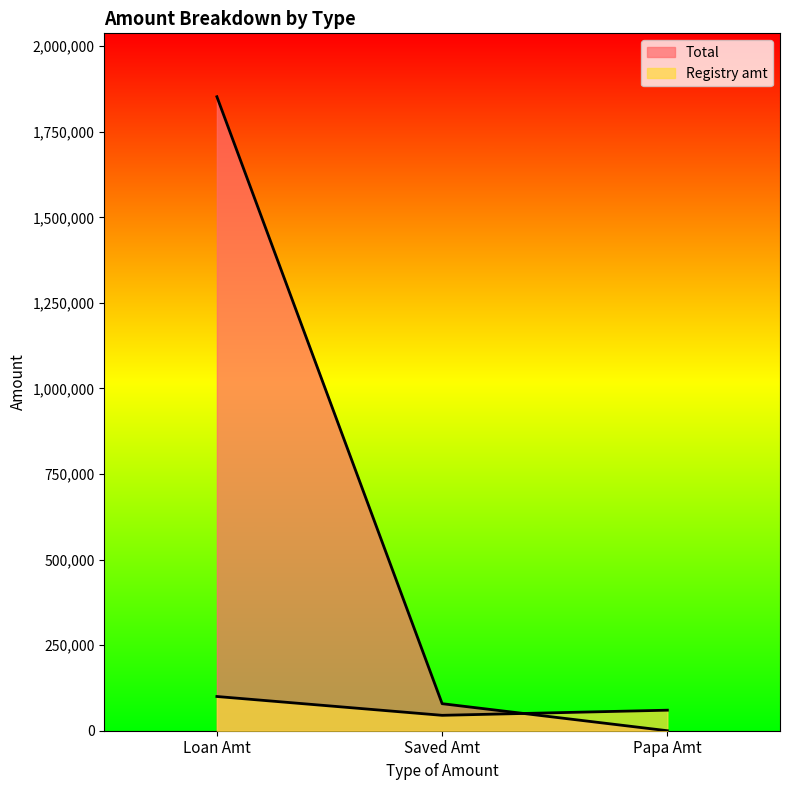

At which label does Registry amt reach its peak?

Loan Amt